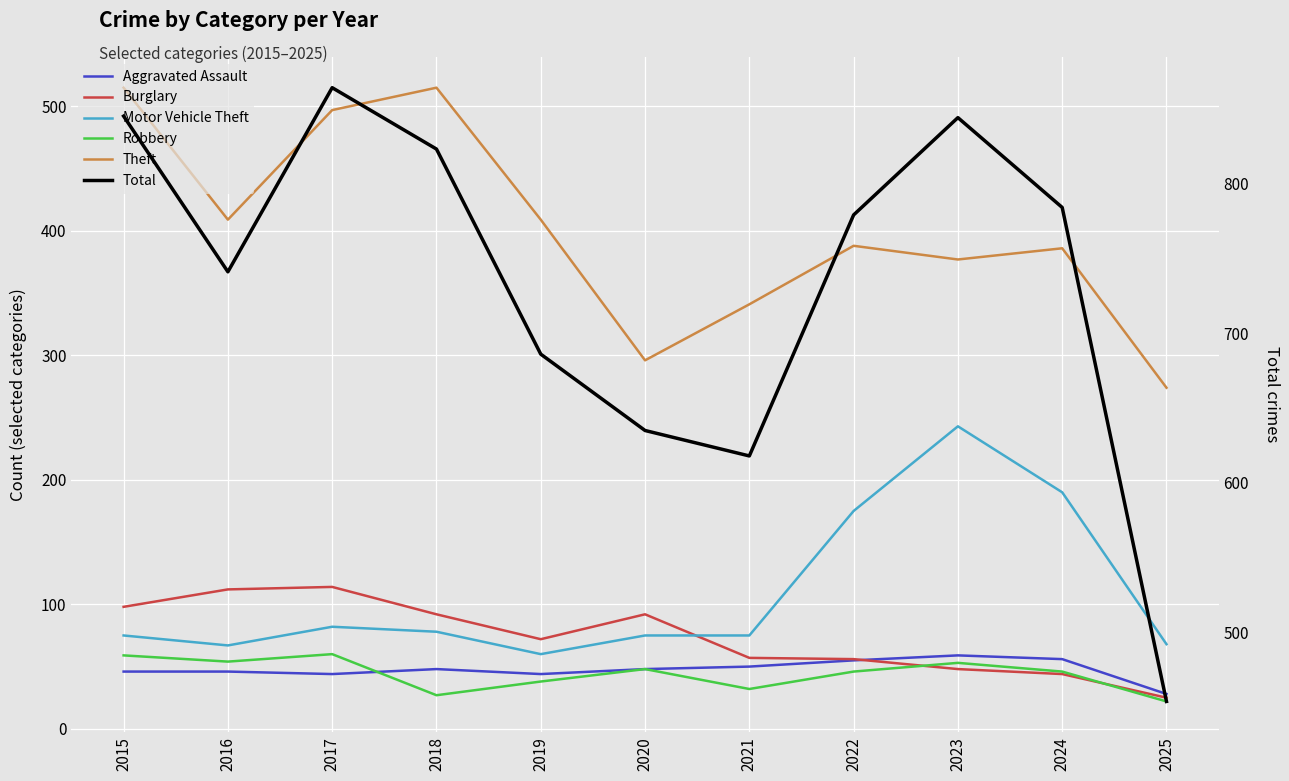

What is the difference between the Burglary values at 2020 and 2019?

20